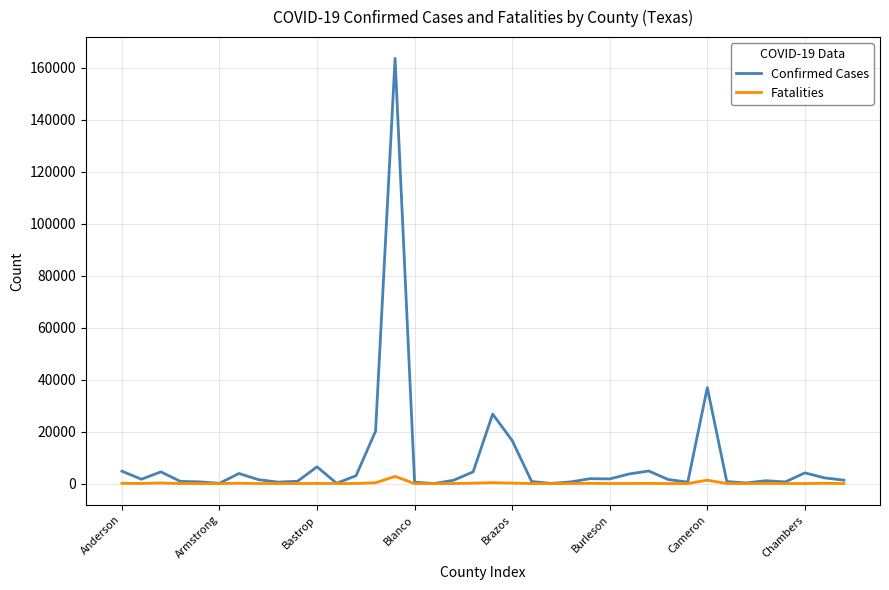

Which series has the largest total across all categories?

Confirmed Cases